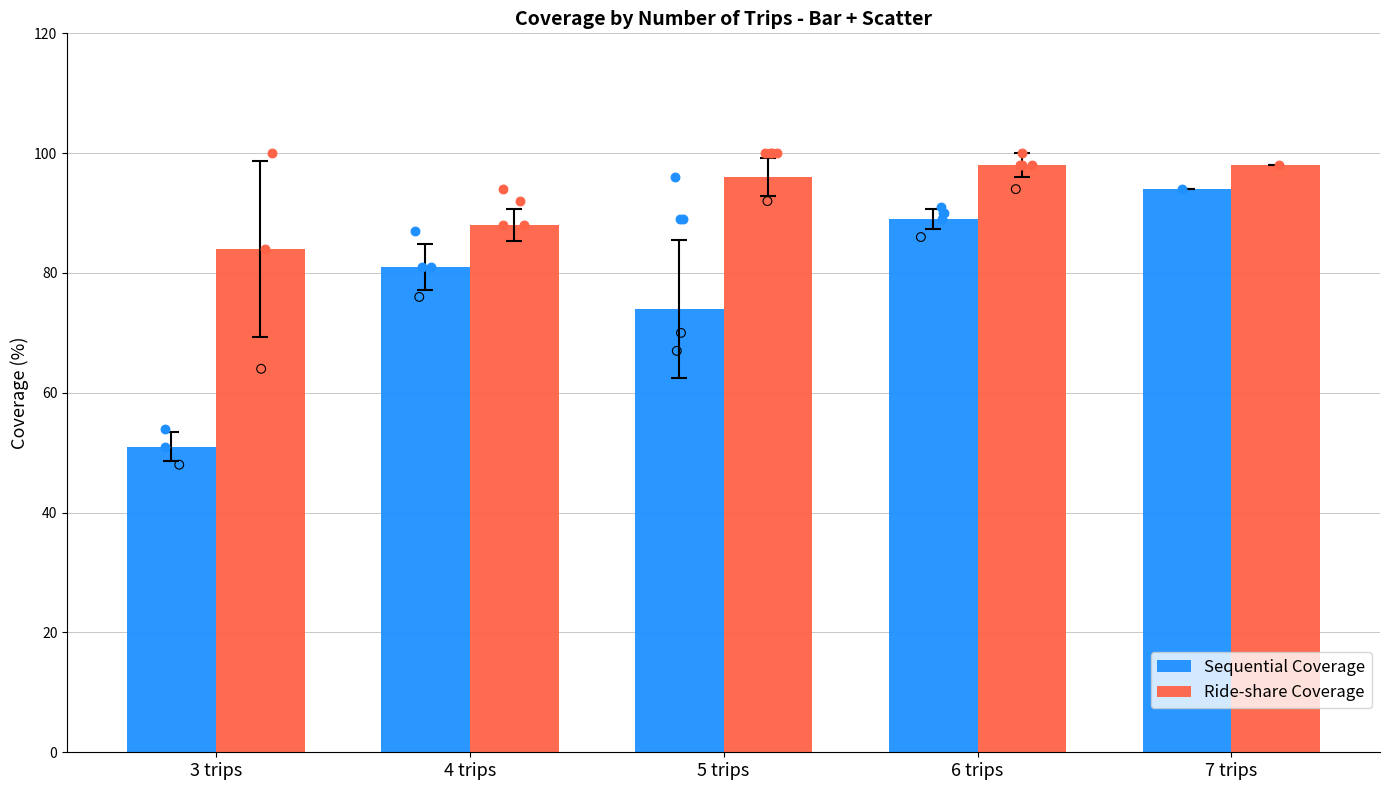

Which series reaches the minimum Y coordinate?

Sequential Coverage